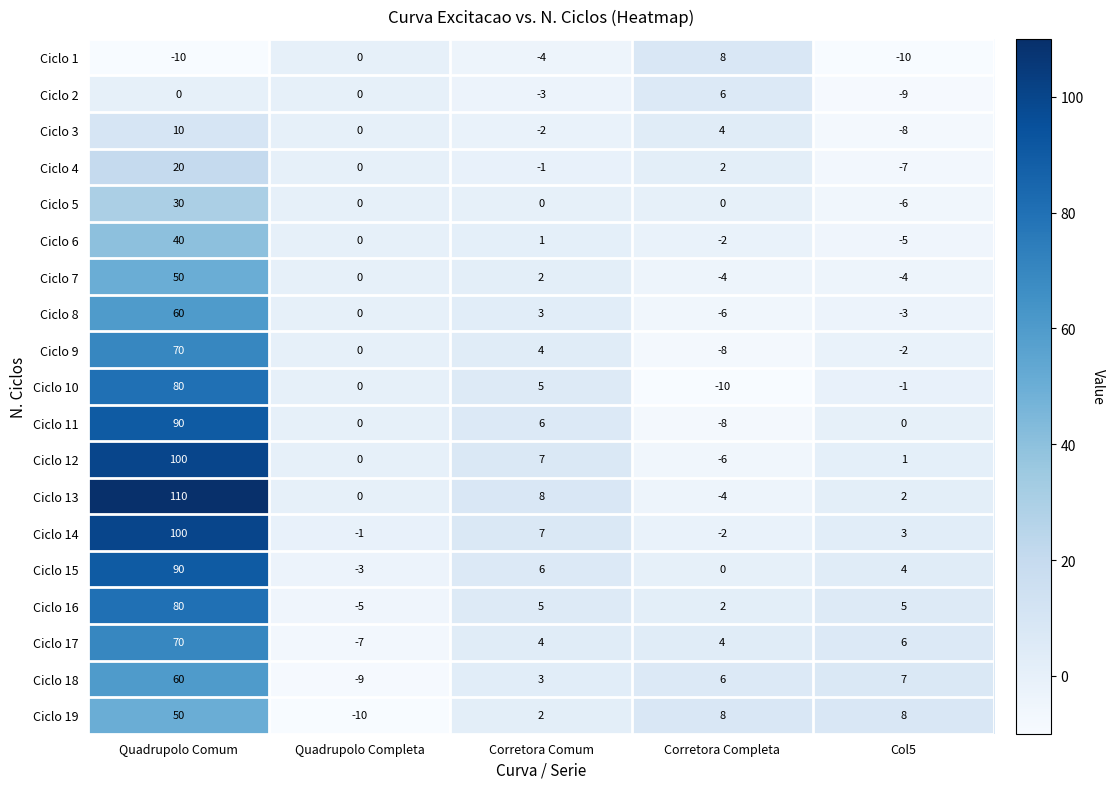

What is the maximum value for Ciclo 5?

30